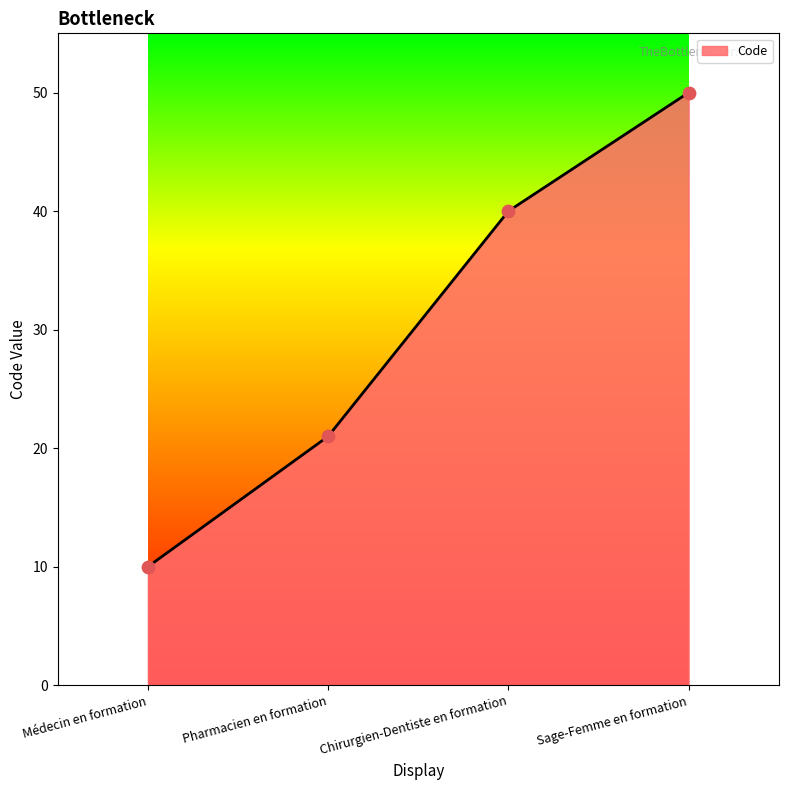

What is the ratio of the value at Sage-Femme en formation to the value at Pharmacien en formation?

2.4